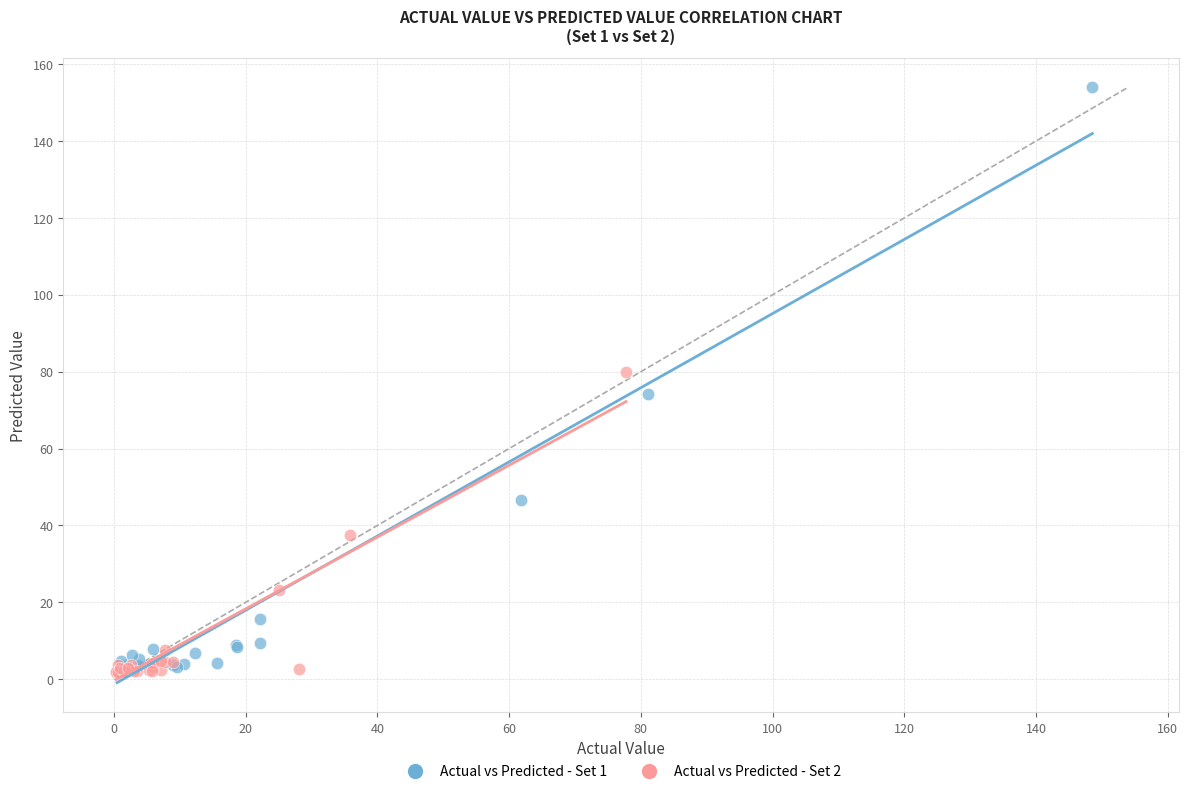

Which series contains the highest Y value?

Actual vs Predicted - Set 1